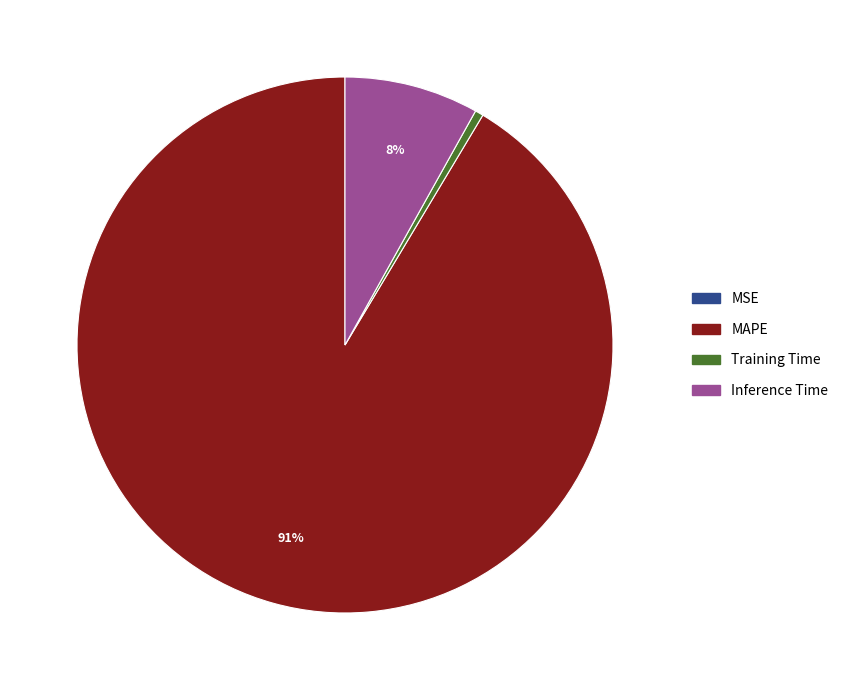

What percentage is the MAPE slice, to the nearest percent?

91%